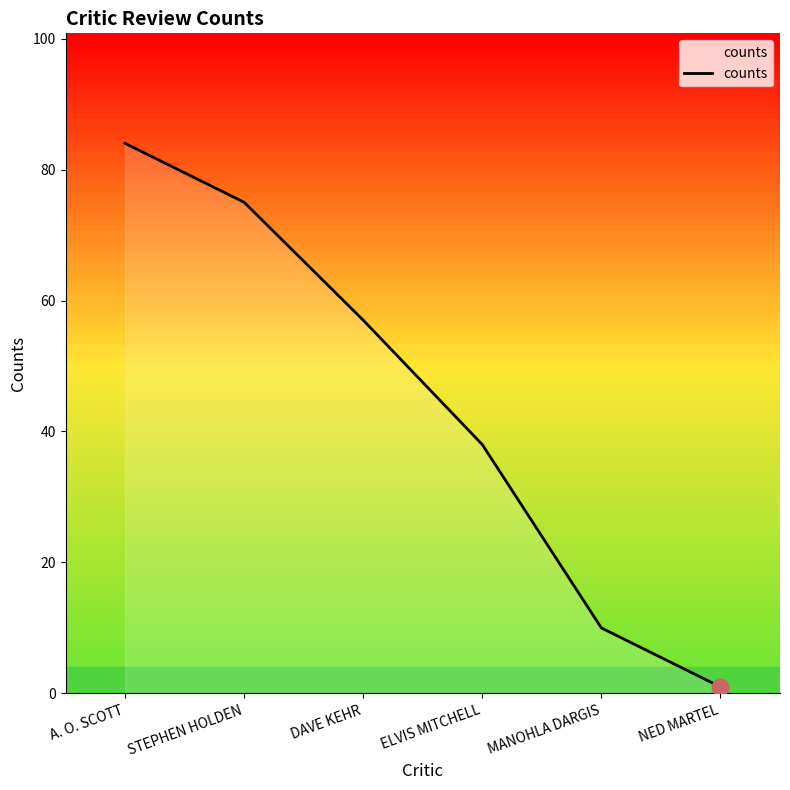

True or false: the data shows 57 at DAVE KEHR.

True